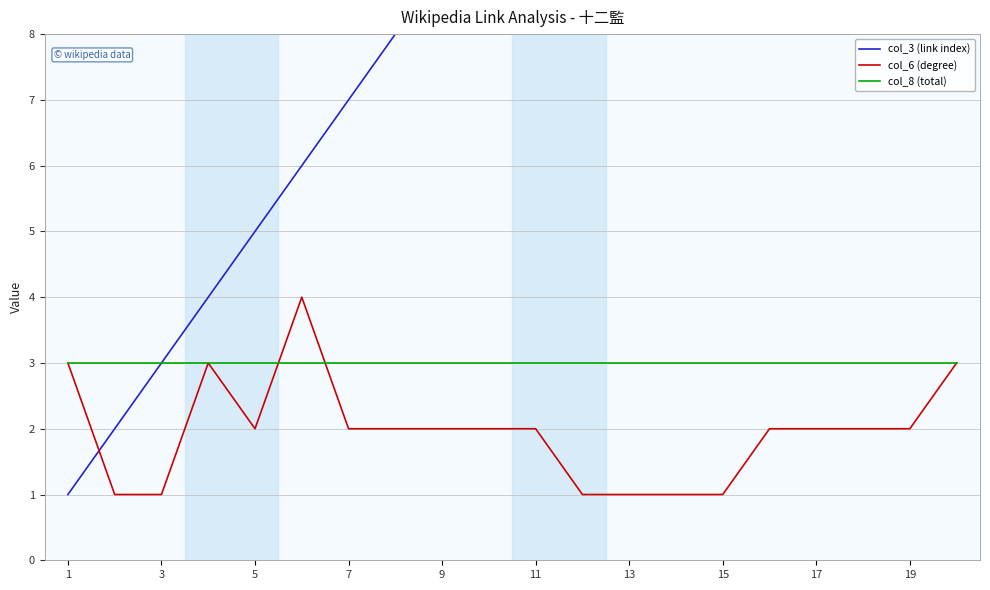

Is this an area chart (filled region under the line)?

No